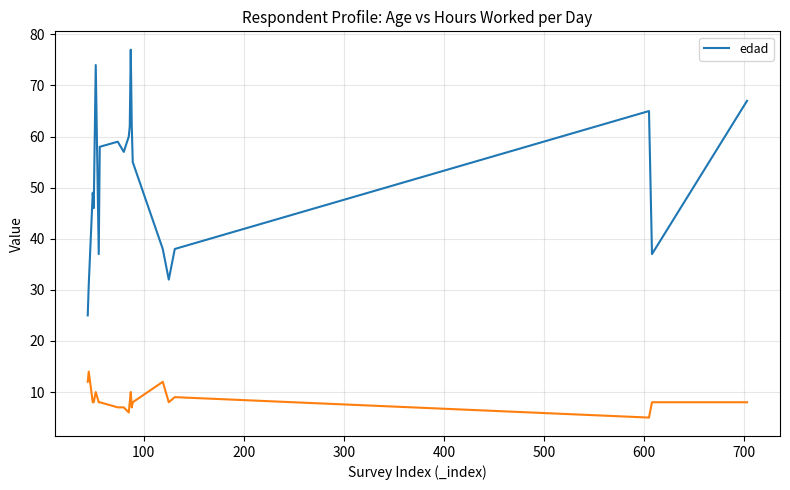

How many data points are less than 57?

10